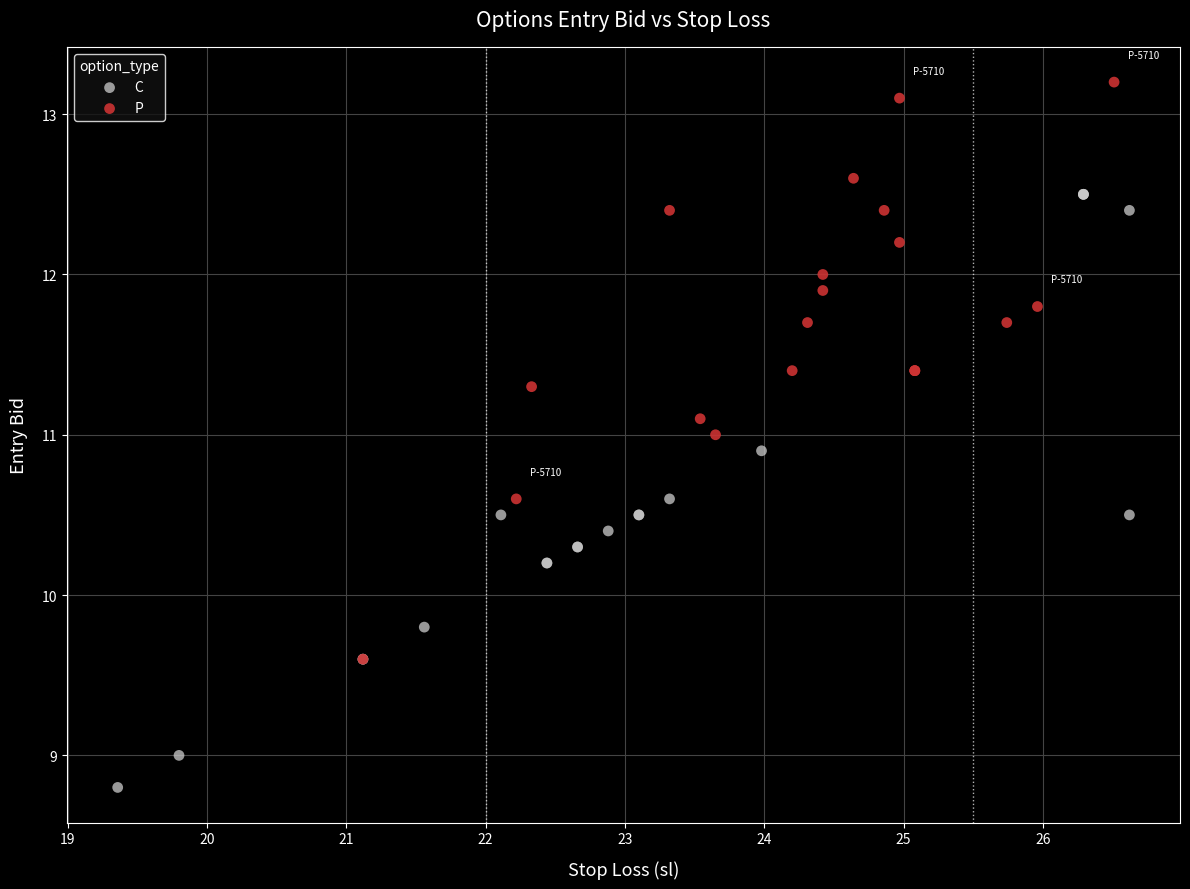

Which series reaches the minimum Y coordinate?

C